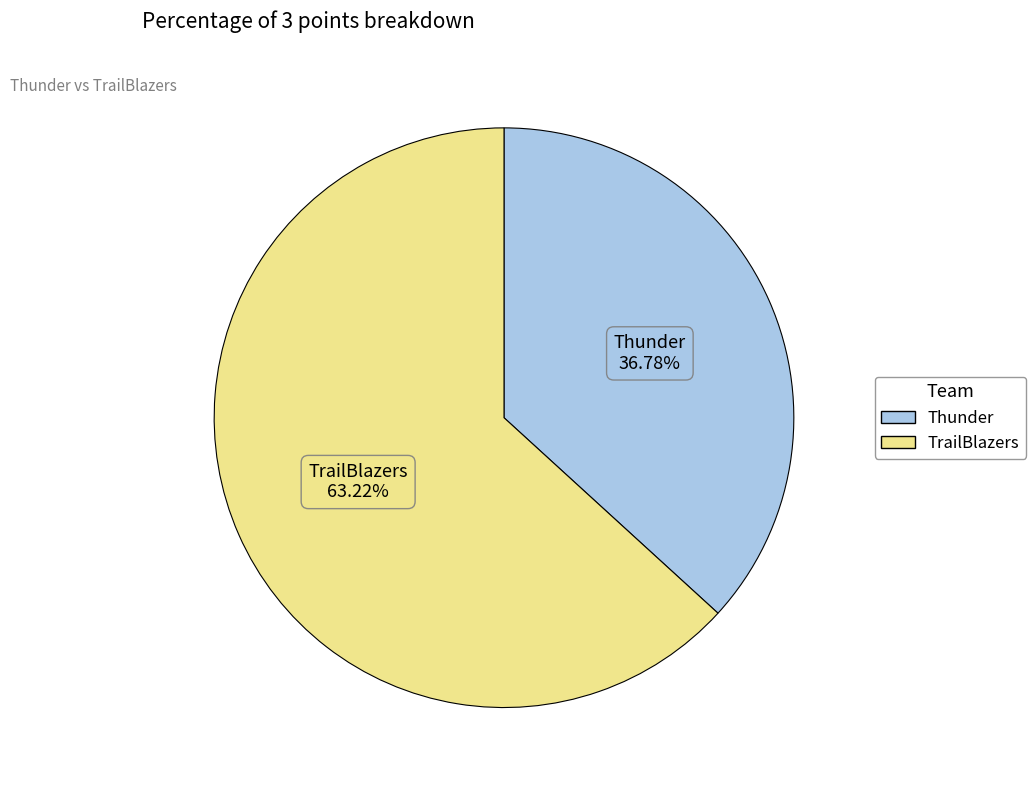

To the nearest percent, what percentage of the pie is Thunder?

37%